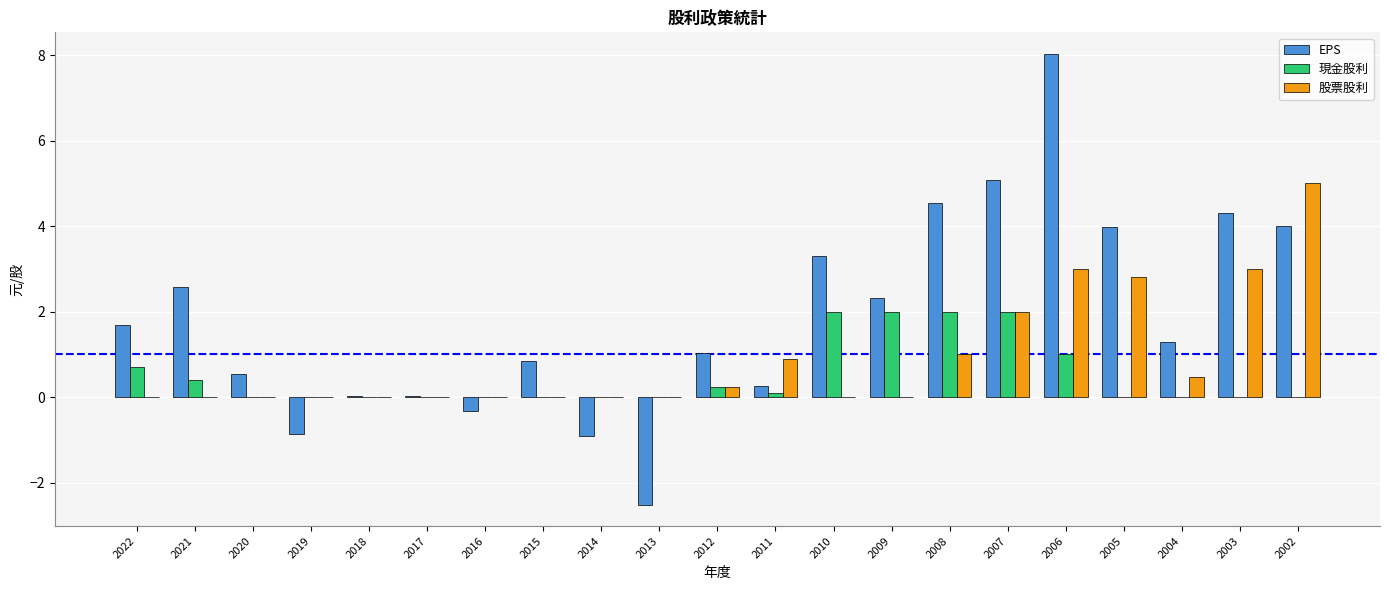

Which series has the largest total across all categories?

EPS